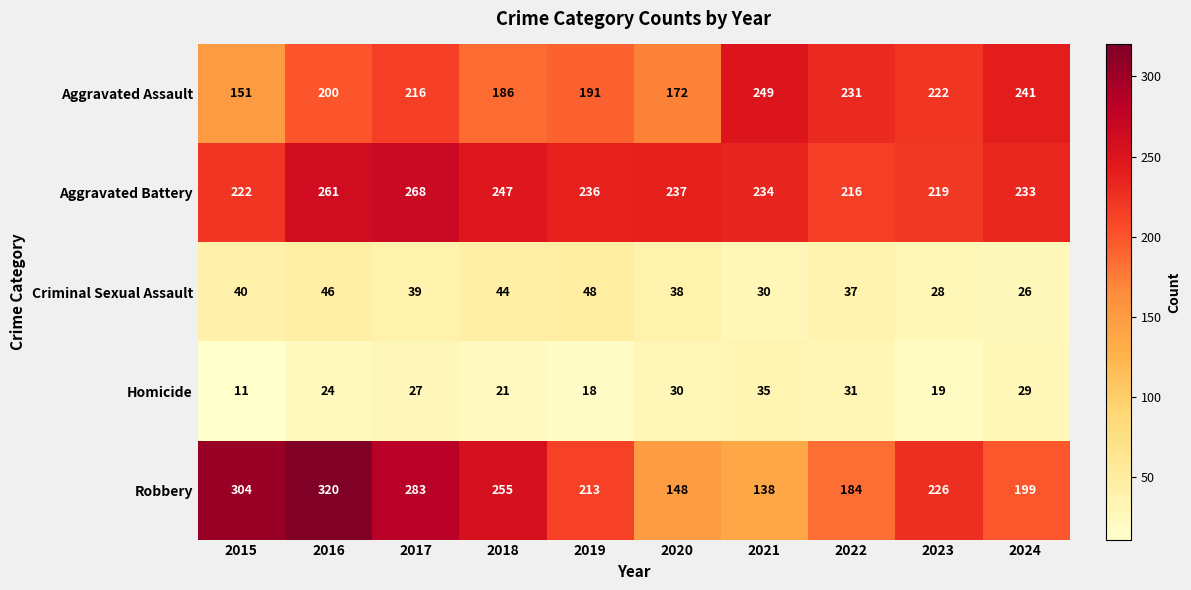

The Homicide series shows 14 at 2015. True or false?

False